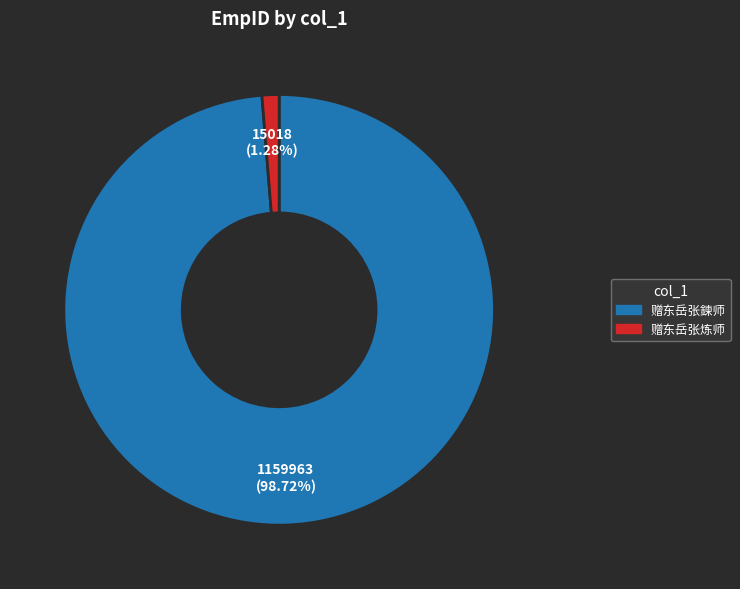

Does 赠东岳张炼师 account for over 50% of the chart?

No